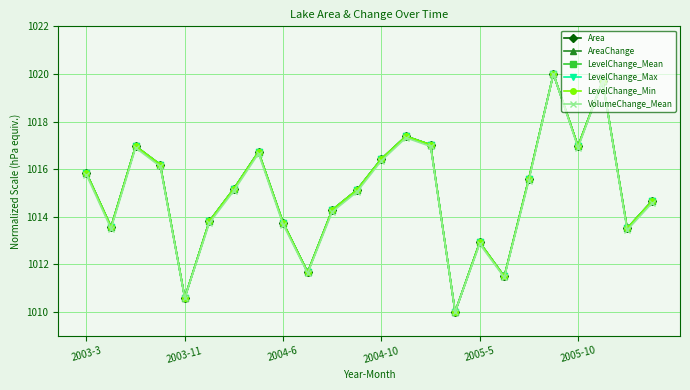

What is the sum of all LevelChange_Mean values?

24359.3